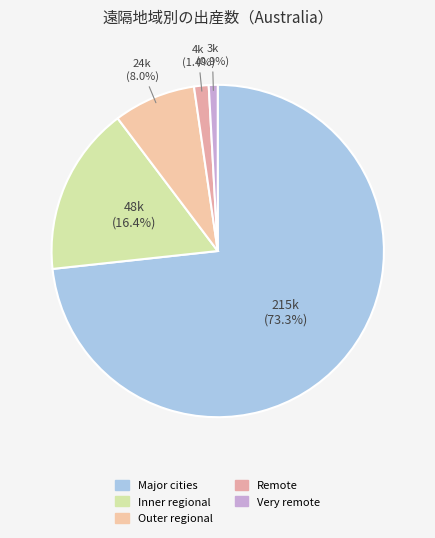

The Outer regional slice represents 1% of the pie. True or false?

False